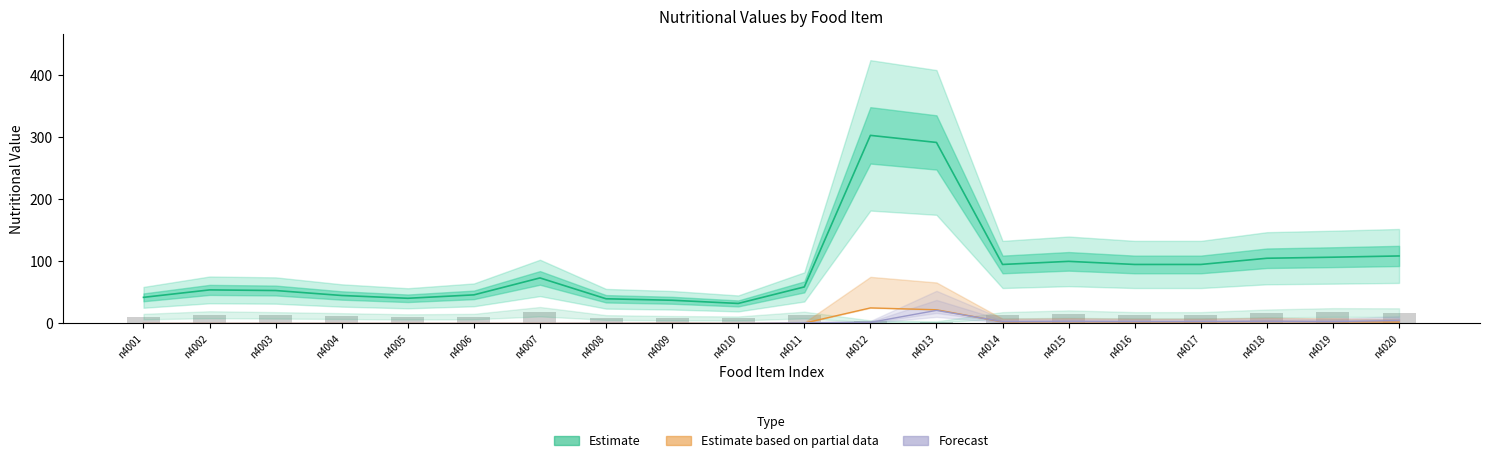

Rank the categories by fat (Partial) value from lowest to highest.

n4001, n4002, n4003, n4004, n4005, n4006, n4007, n4010, n4008, n4009, n4011, n4020, n4014, n4016, n4017, n4019, n4015, n4018, n4013, n4012